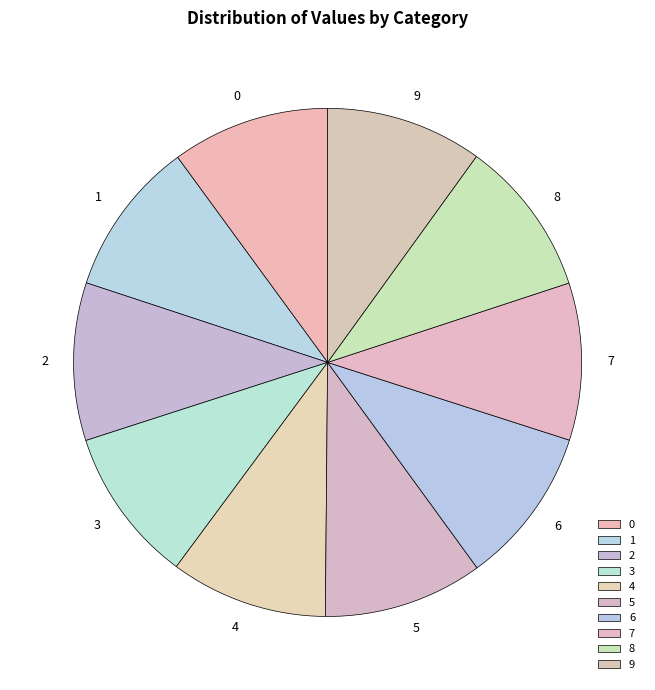

True or false: 2 accounts for 10% of the total.

True